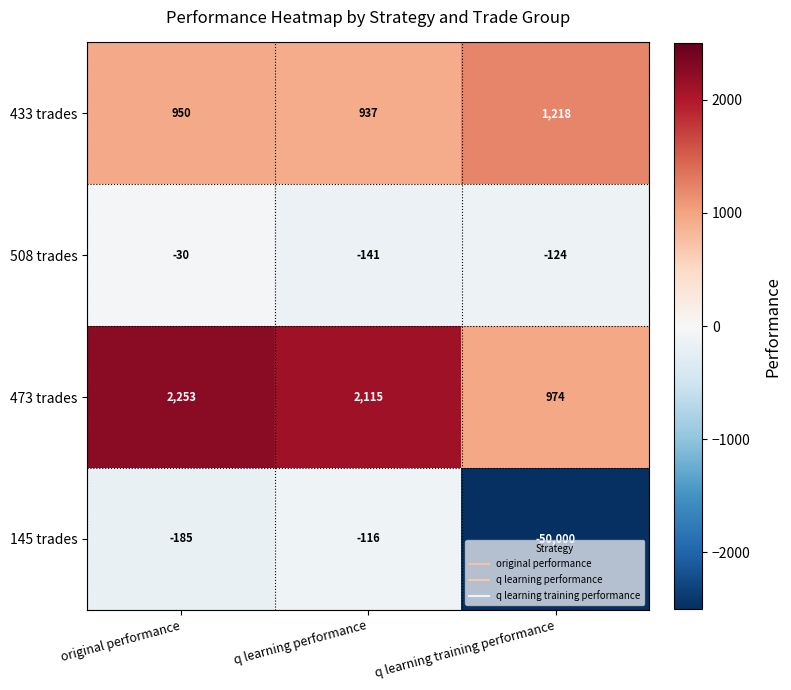

Is the value of 508 trades at q learning training performance greater than the value of 433 trades at original performance?

No